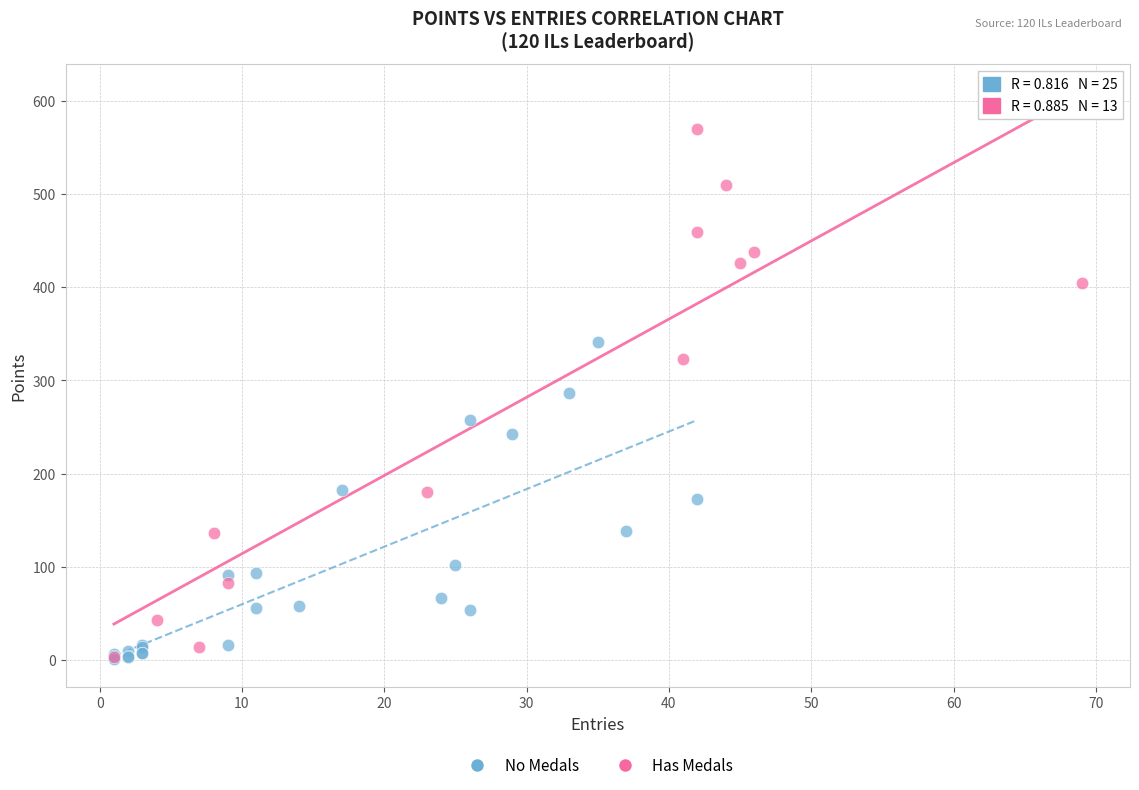

Which series has the largest Y range (max minus min)?

Has Medals